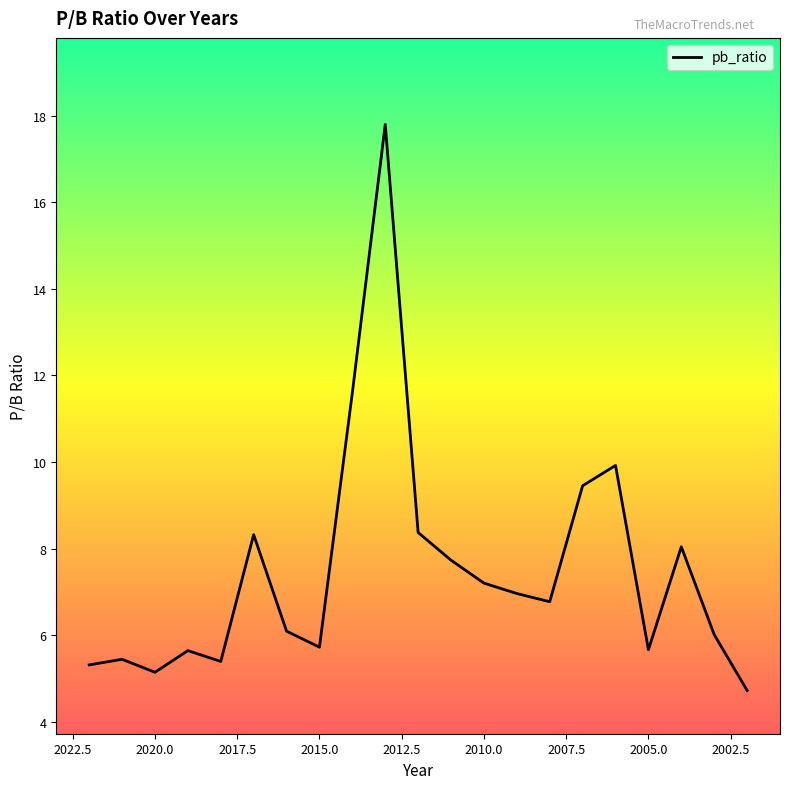

The chart shows a value of 12.7 at 11. True or false?

False